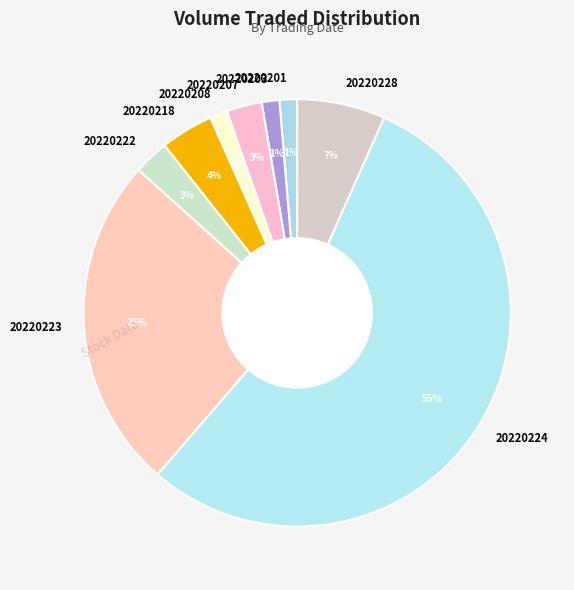

Which category has the biggest portion of the pie?

20220224